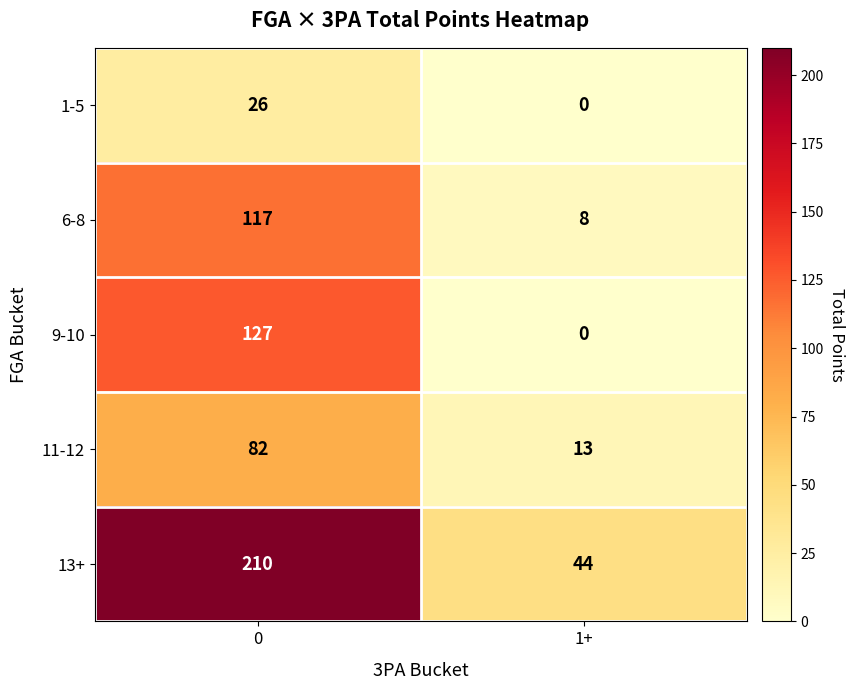

What is the difference between the 6-8 values at 1+ and 0?

109